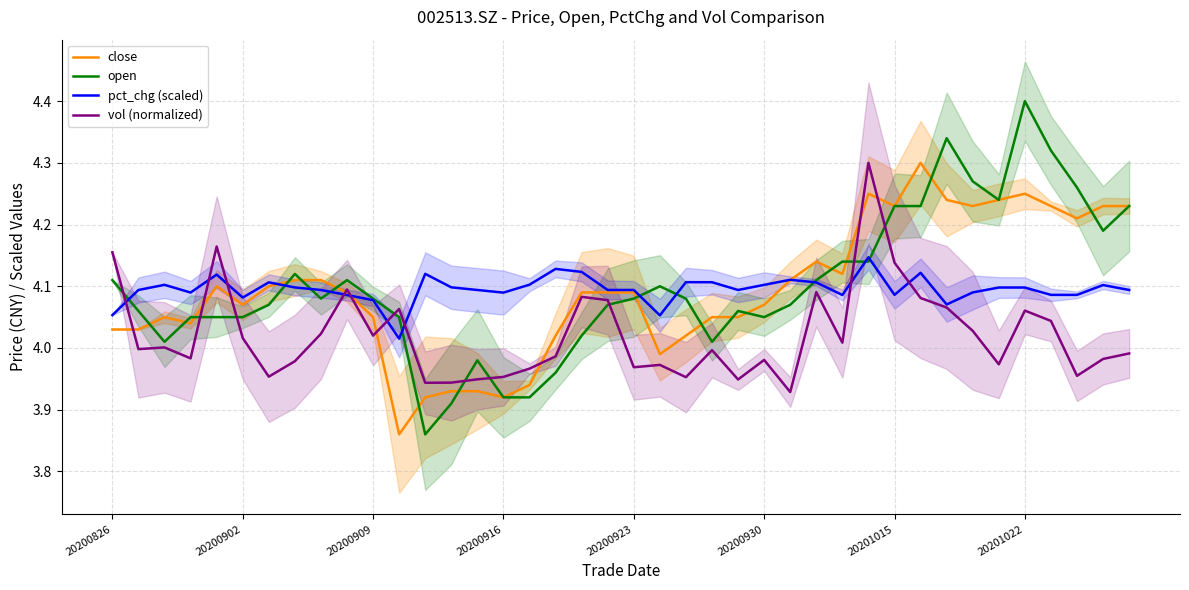

What is the label of the 40th point from the right?

20200826